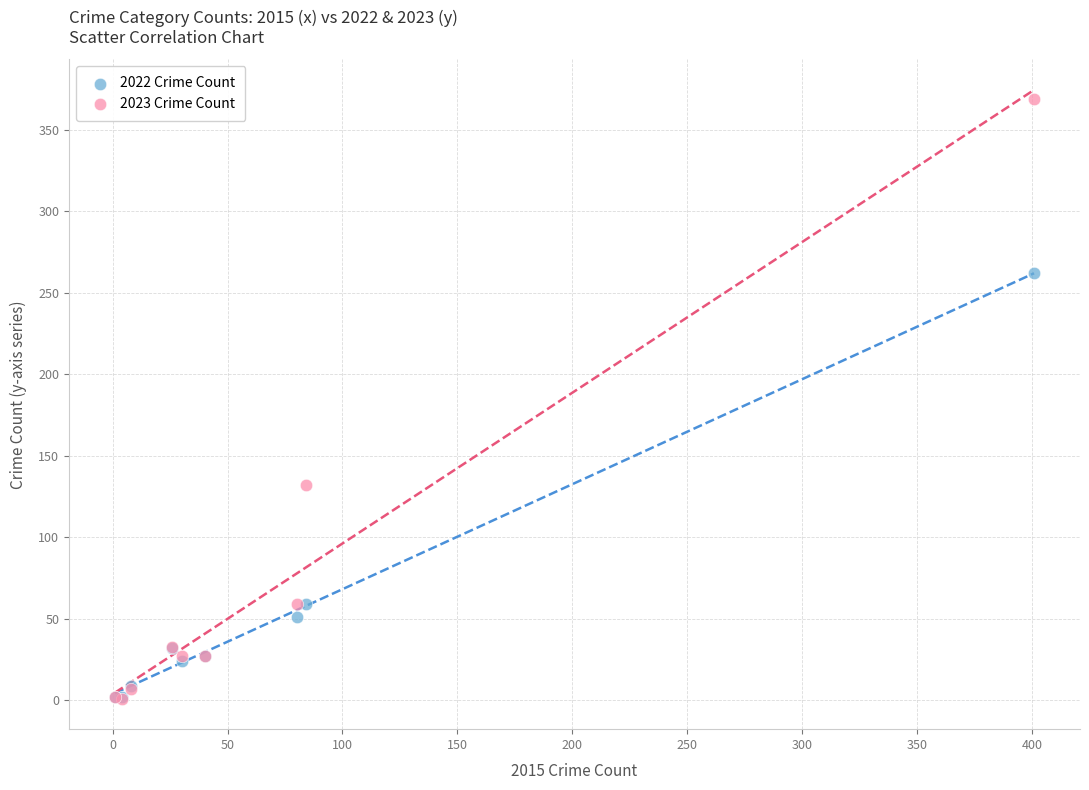

Which series reaches the maximum Y coordinate?

2023 Crime Count